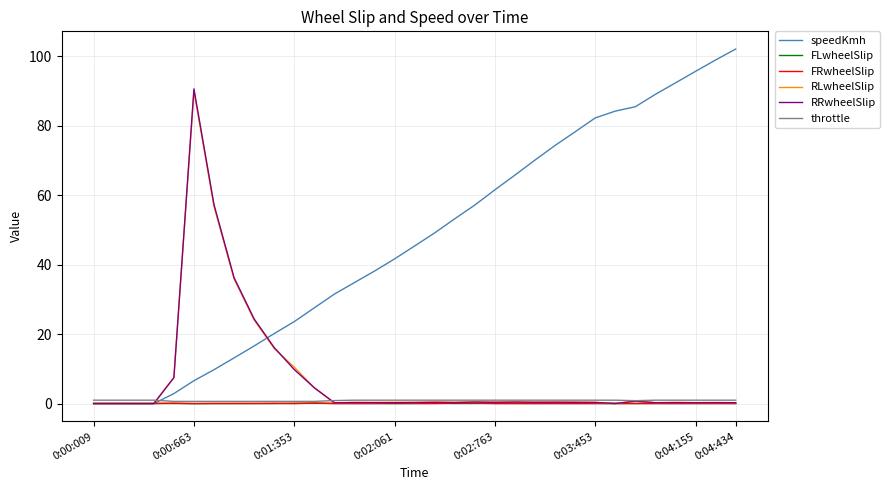

How many intersections are there between FRwheelSlip and FLwheelSlip?

14